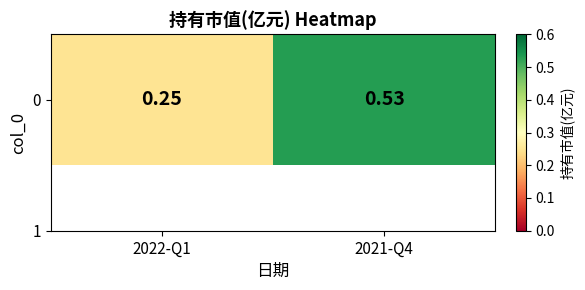

What is the difference between the maximum and minimum values?

0.3